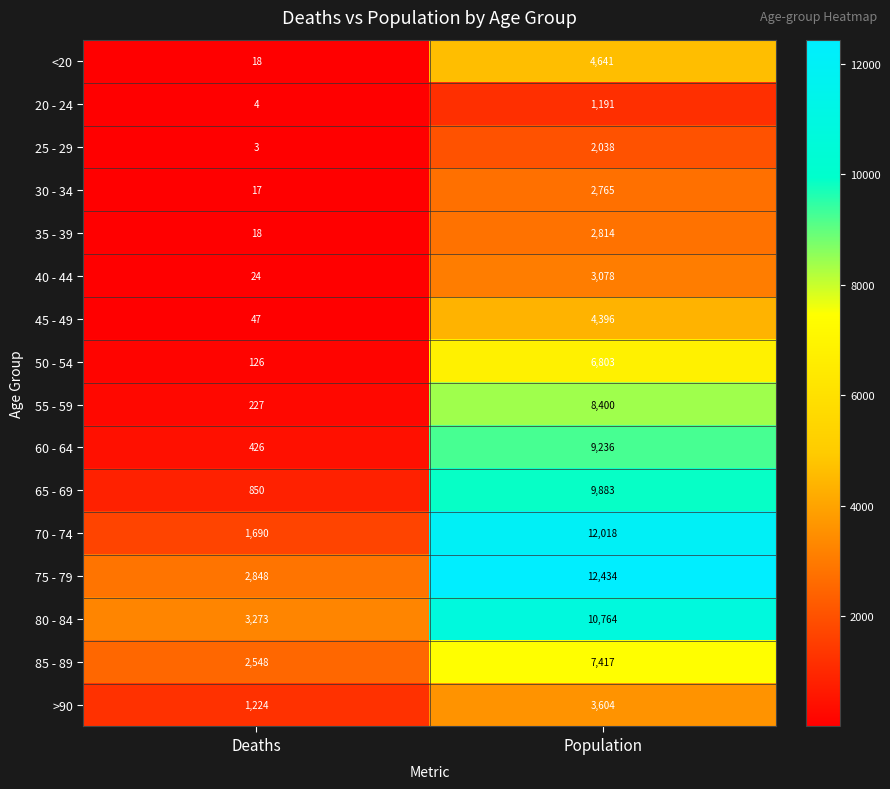

What is the minimum value shown in the chart?

3